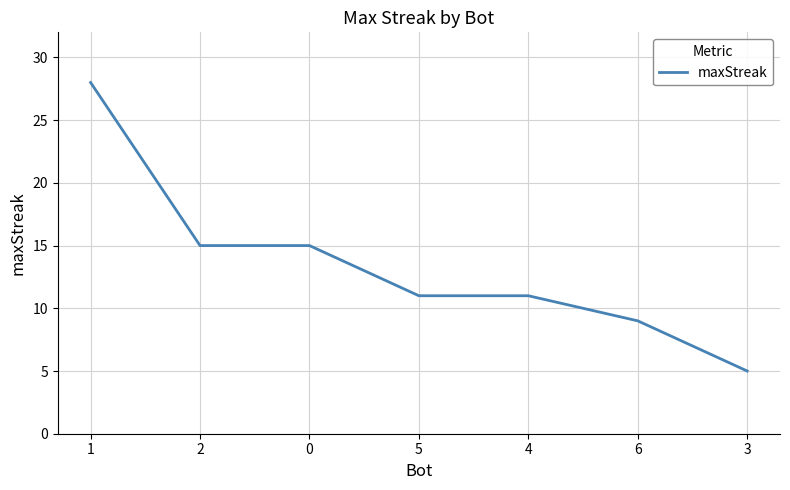

What value does the data have at 1?

28